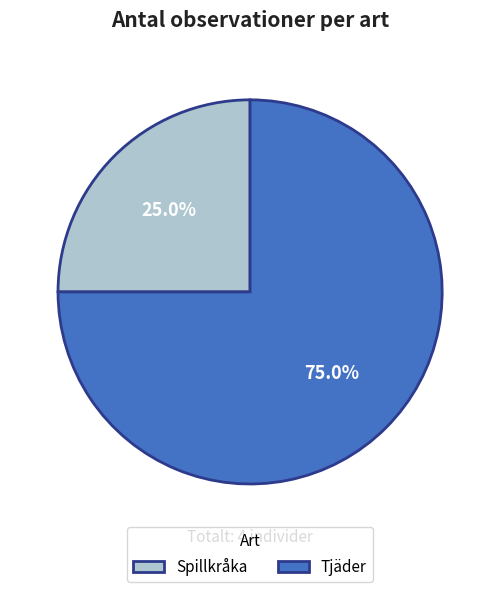

Which slice is the smallest?

Spillkråka